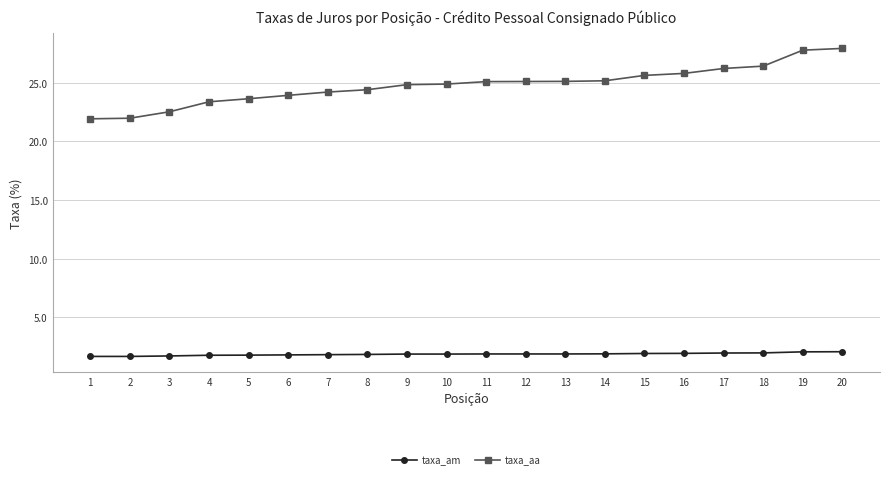

What is the sum of all taxa_am values?

37.2